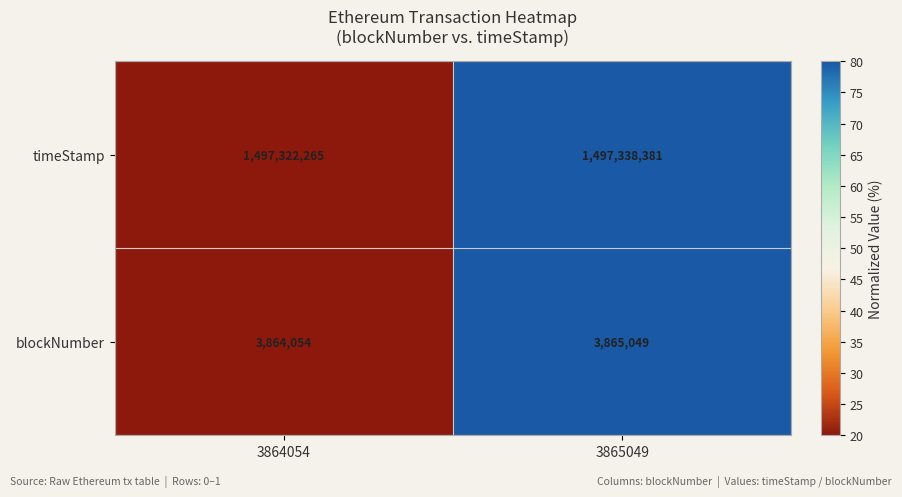

What is the smallest value displayed?

3864054